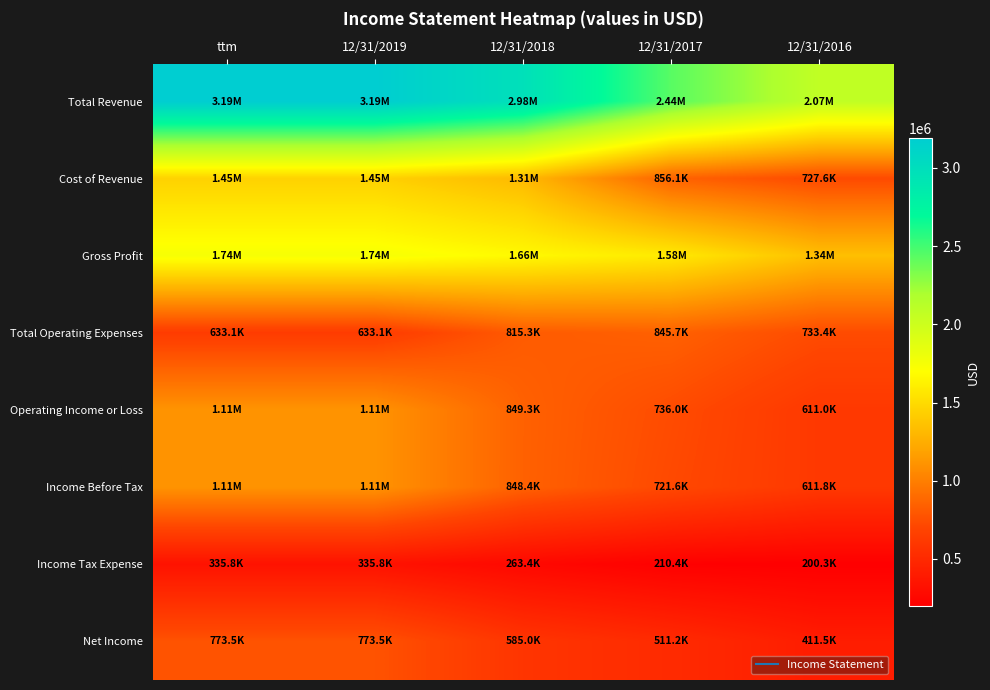

At which category is the sum across all series the highest?

ttm